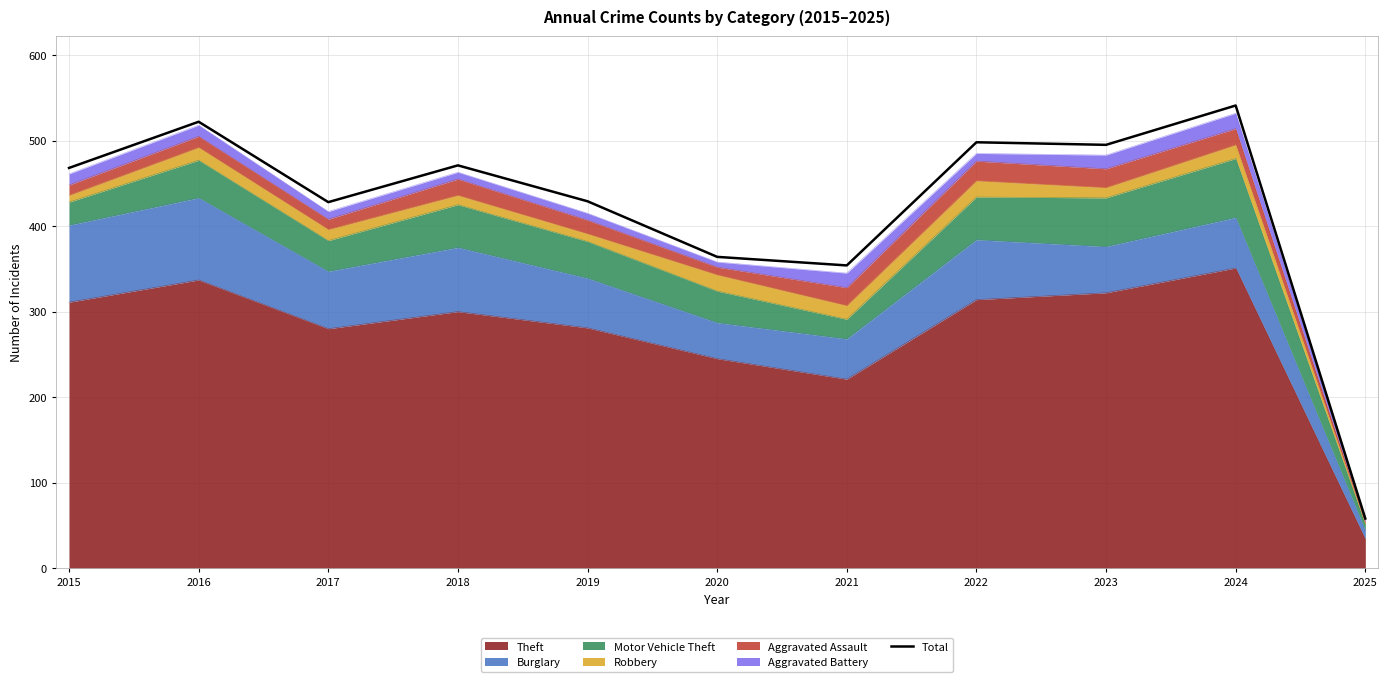

How many interior local valleys (lower than both neighbors) does the data have?

3